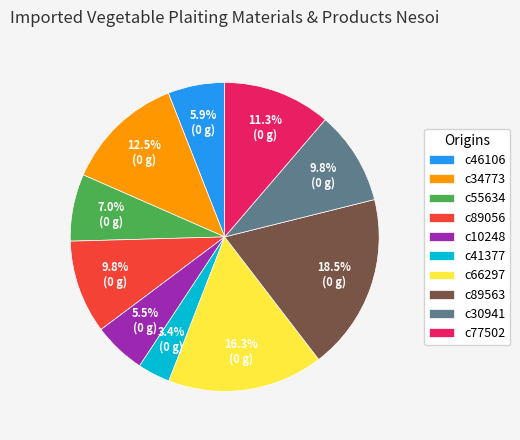

What percentage is the c46106 slice, to the nearest percent?

6%